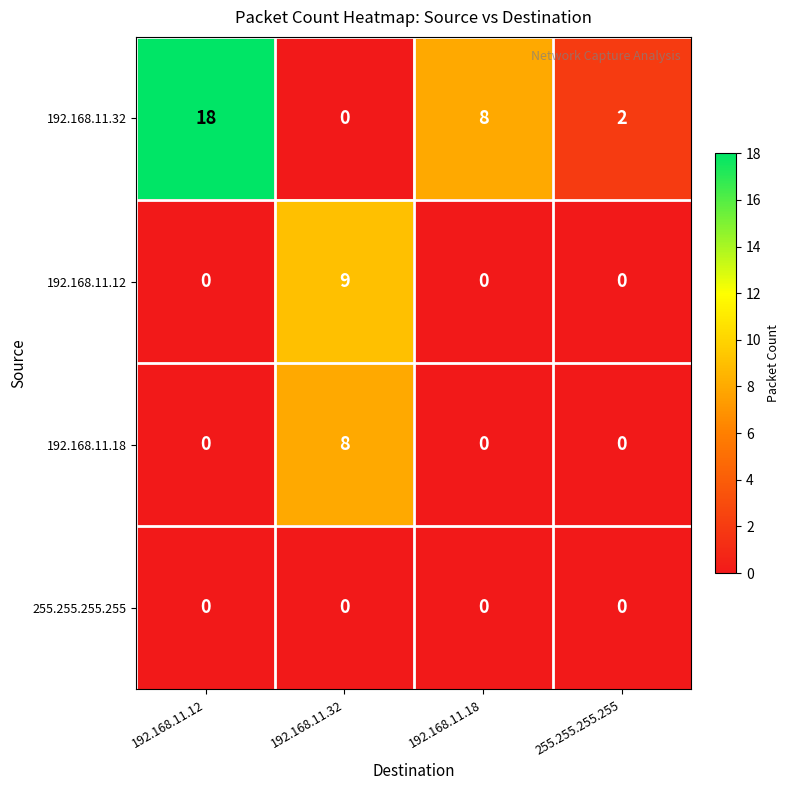

The 192.168.11.32 series shows 5 at 192.168.11.18. True or false?

False